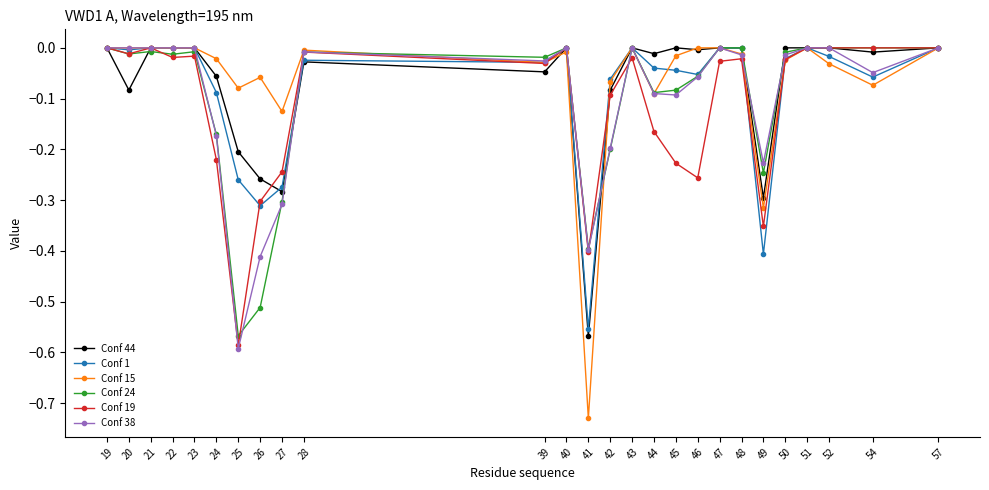

True or false: Conf 15 has more than 2 points higher than both neighbors.

True